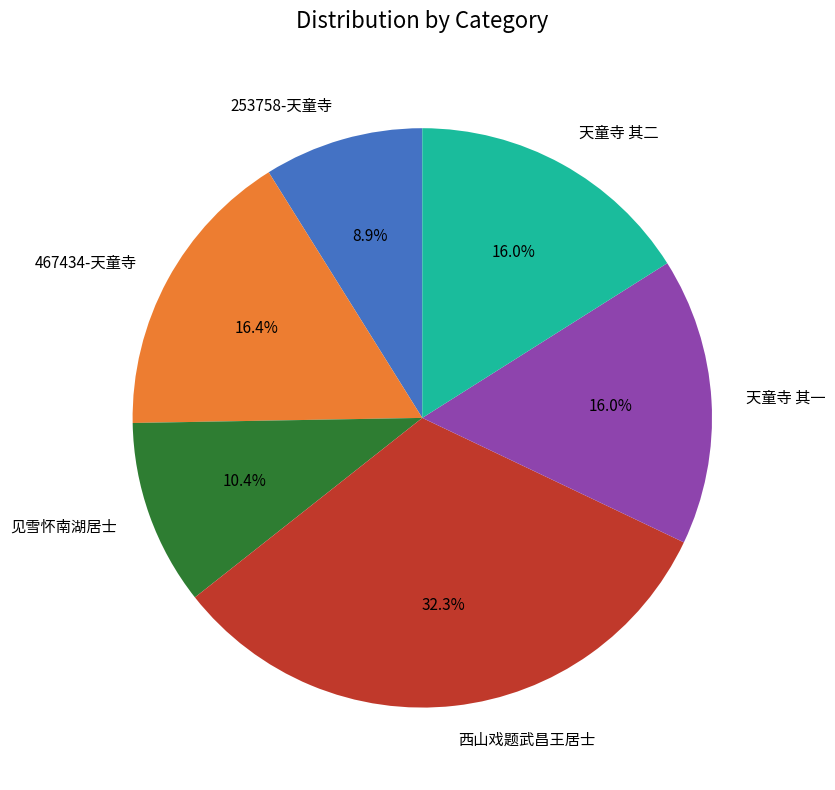

Which category has the biggest portion of the pie?

西山戏题武昌王居士